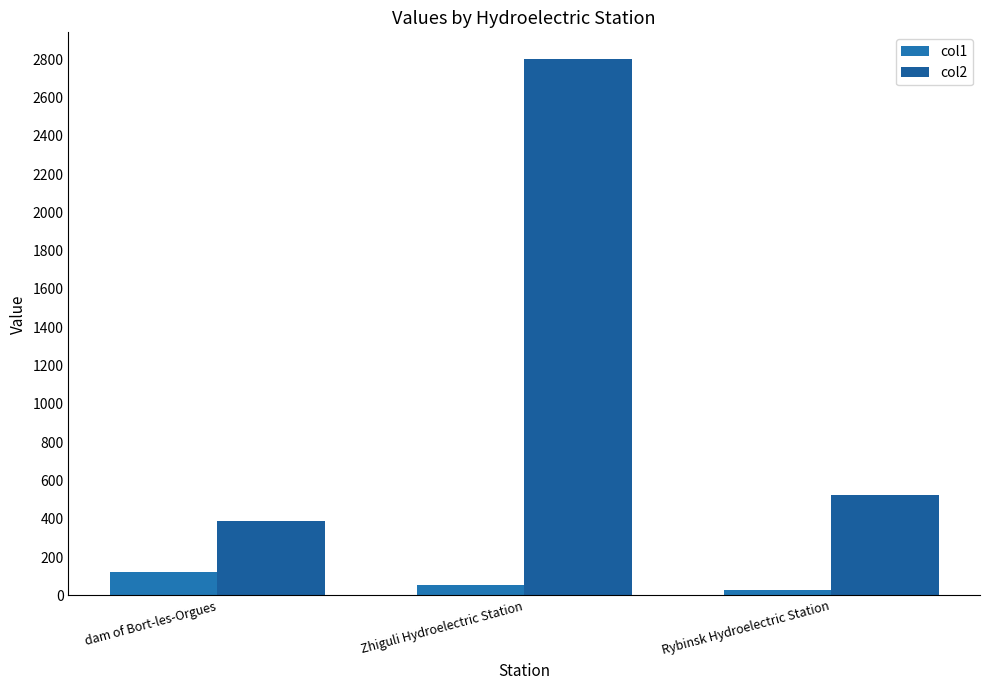

What is the difference between the maximum and minimum values in the col1 series?

93